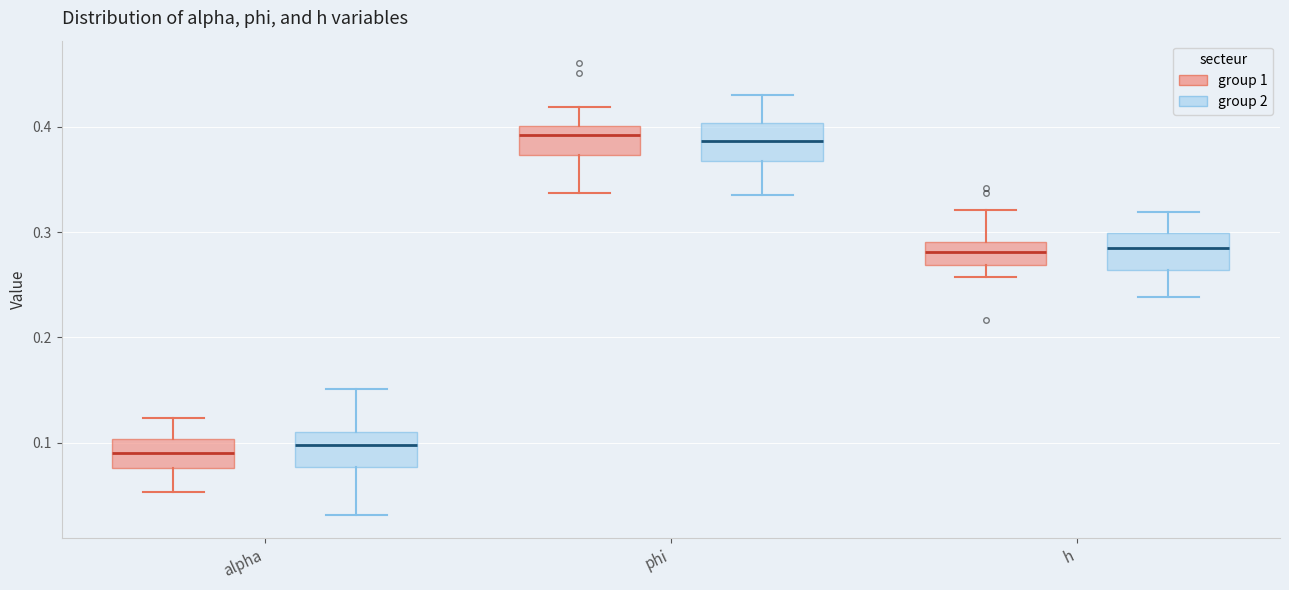

Reading left to right, transcribe this box plot: for each box, give where its median line is, the range the box spans, and where its two whiskers end, as read against the y-axis. The values are not printed on the chart, so give them approximately, as read against the axis.

alpha (group 1): median 0.09, box 0.08 to 0.10, whiskers 0.05 to 0.12
alpha (group 2): median 0.10, box 0.08 to 0.11, whiskers 0.03 to 0.15
phi (group 1): median 0.39, box 0.37 to 0.40, whiskers 0.34 to 0.42
phi (group 2): median 0.39, box 0.37 to 0.40, whiskers 0.34 to 0.43
h (group 1): median 0.28, box 0.27 to 0.29, whiskers 0.26 to 0.32
h (group 2): median 0.28, box 0.26 to 0.30, whiskers 0.24 to 0.32